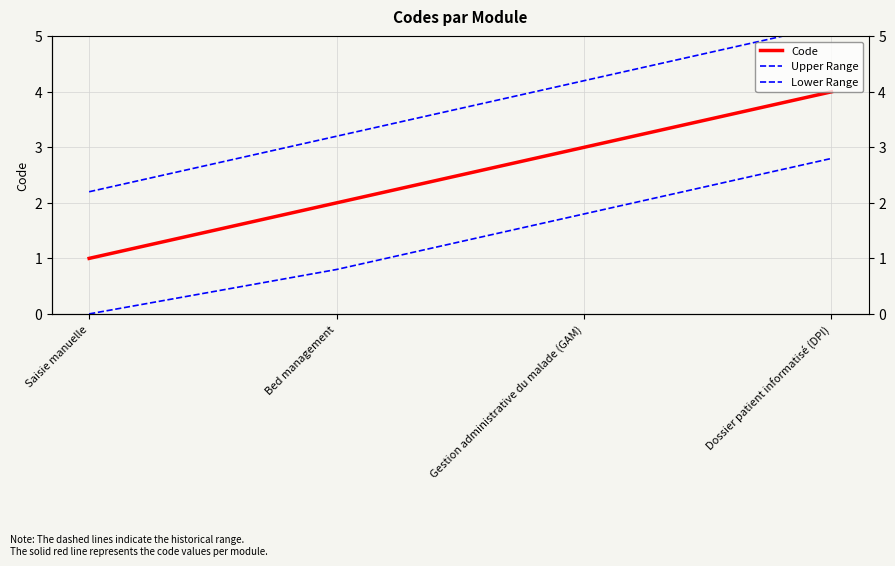

Reading left to right, transcribe all the data shown in this chart.

Code: 1.0	2.0	3.0	4.0
Upper Range: 2.2	3.2	4.2	5.2
Lower Range: 0.0	0.8	1.8	2.8